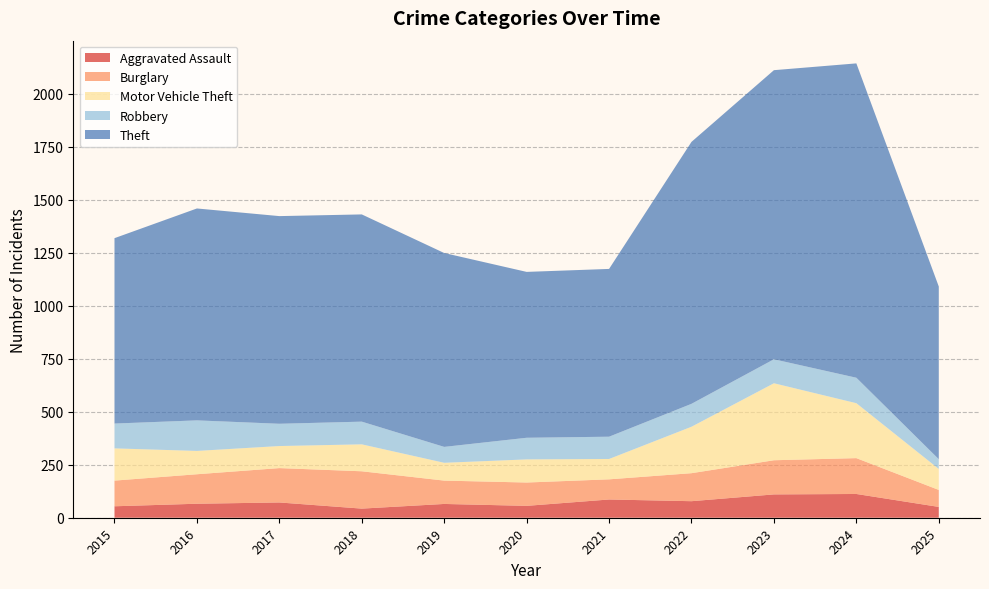

Reading right to left, transcribe all the data shown in this chart.

Aggravated Assault: 2025=51	2024=112	2023=110	2022=78	2021=86	2020=56	2019=65	2018=43	2017=72	2016=66	2015=54
Burglary: 2025=80	2024=169	2023=161	2022=132	2021=95	2020=110	2019=110	2018=176	2017=162	2016=139	2015=121
Motor Vehicle Theft: 2025=99	2024=259	2023=363	2022=219	2021=96	2020=109	2019=84	2018=127	2017=104	2016=110	2015=152
Robbery: 2025=46	2024=120	2023=113	2022=108	2021=105	2020=102	2019=75	2018=107	2017=105	2016=144	2015=117
Theft: 2025=814	2024=1482	2023=1363	2022=1235	2021=791	2020=782	2019=914	2018=977	2017=979	2016=999	2015=874